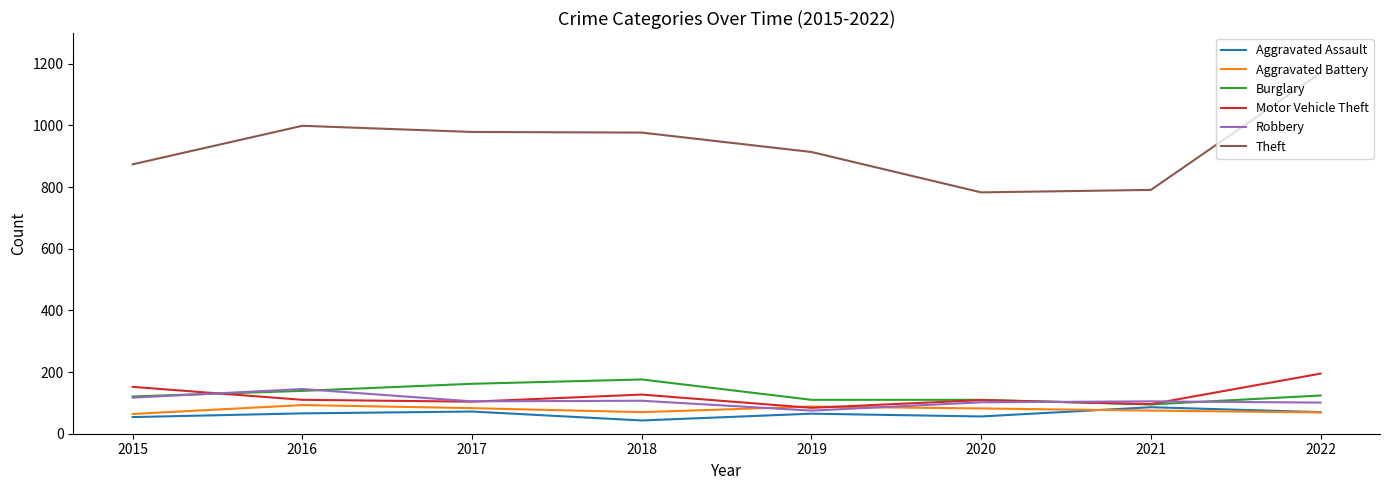

What is the smallest value displayed?

43